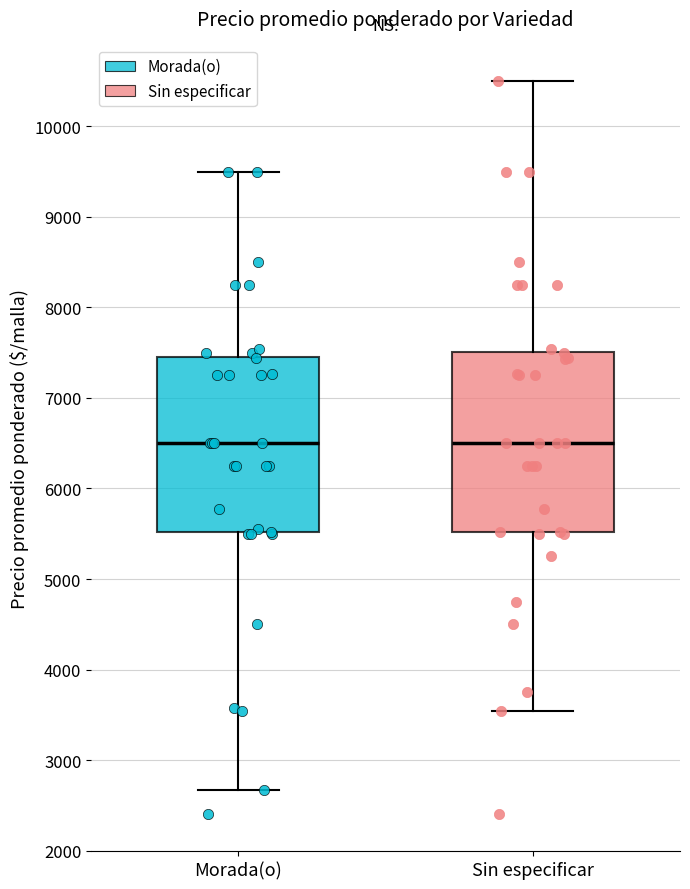

Reading left to right, read every box against the y-axis: the position of its median line, the range the box covers, and the ends of its whiskers. The values are not printed on the chart, so give them approximately, as read against the axis.

Morada(o): median 6500, box 5500 to 7500, whiskers 2700 to 9500
Sin especificar: median 6500, box 5500 to 7500, whiskers 3500 to 10500